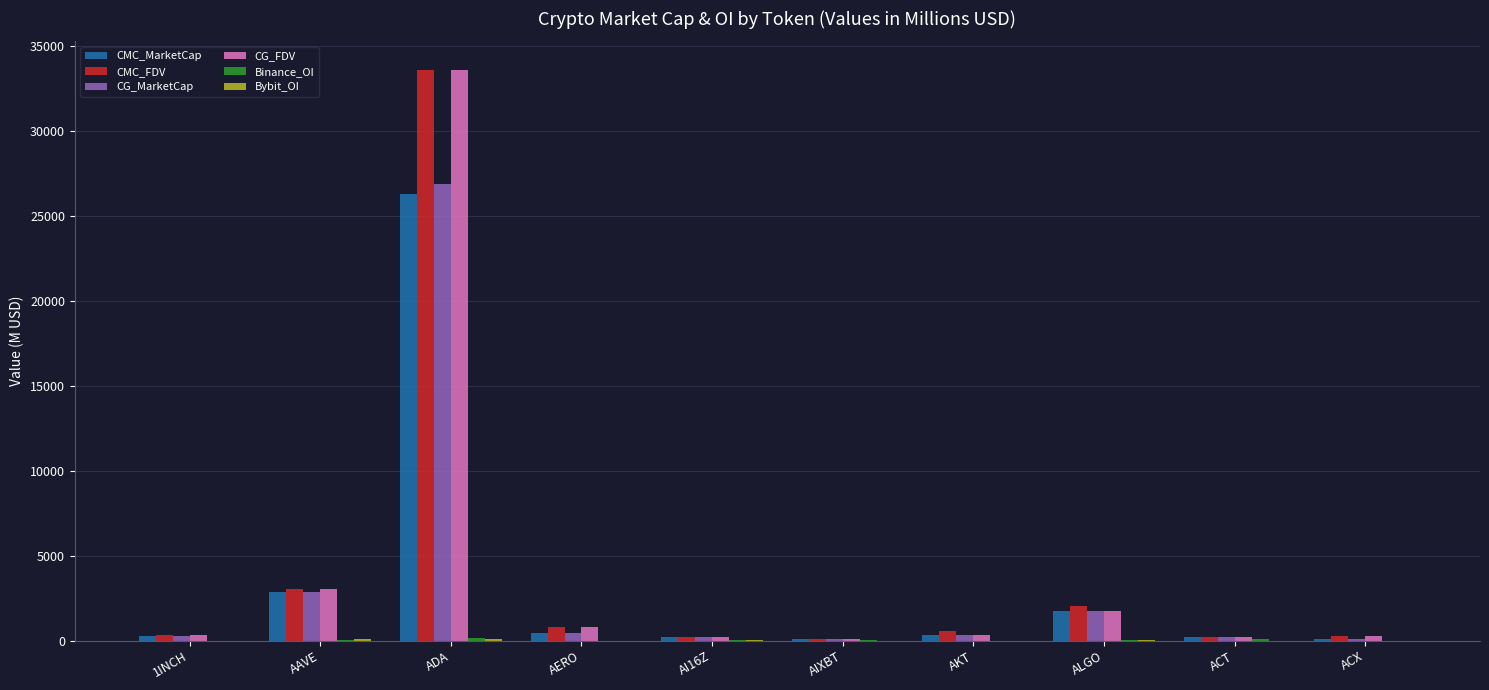

Does the chart contain stacked bars?

No